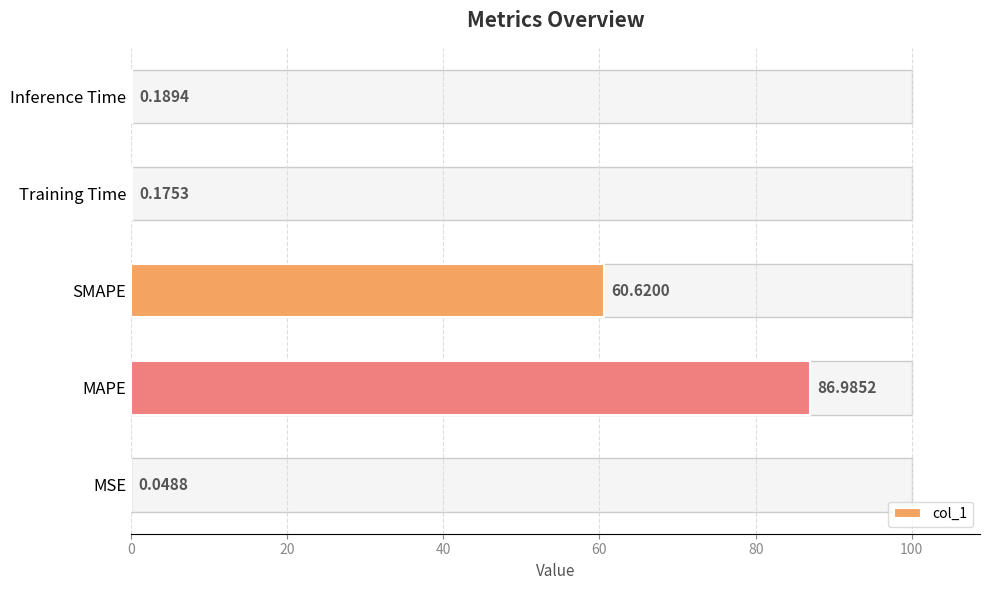

What is the value of the 5th bar from the left?

0.2